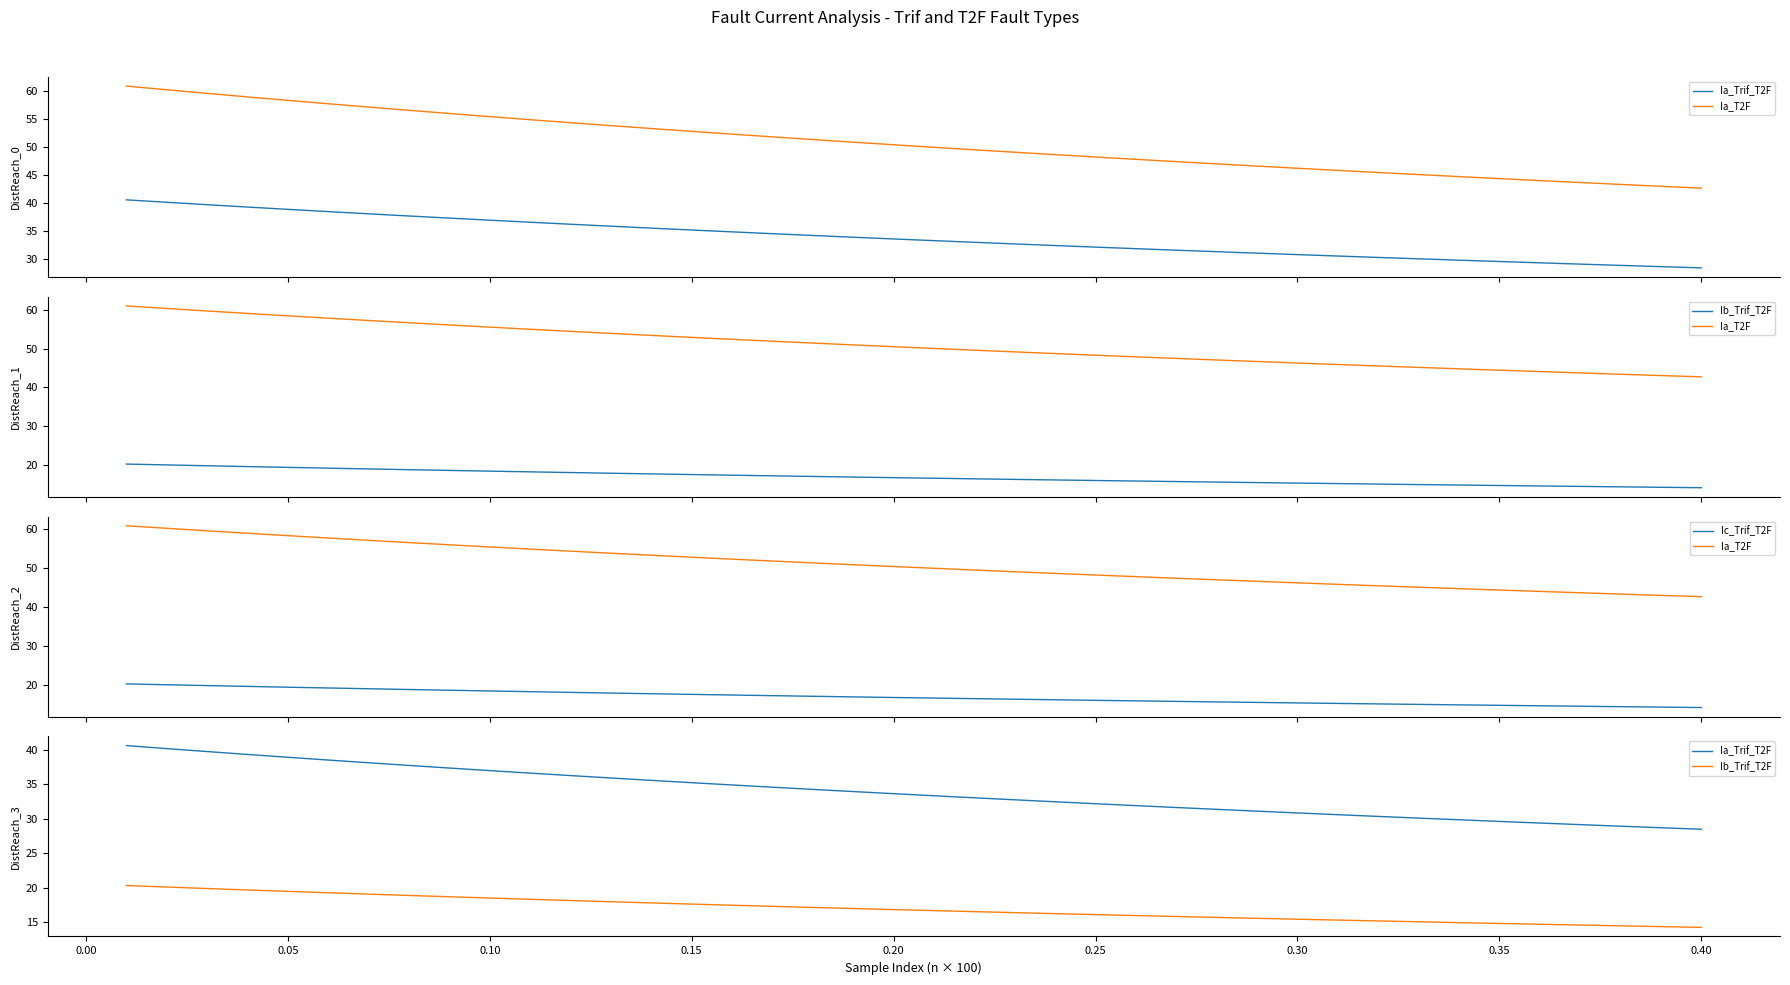

What are all the series names shown in the legend?

Ia_Trif_T2F, Ia_T2F, Ib_Trif_T2F, Ic_Trif_T2F